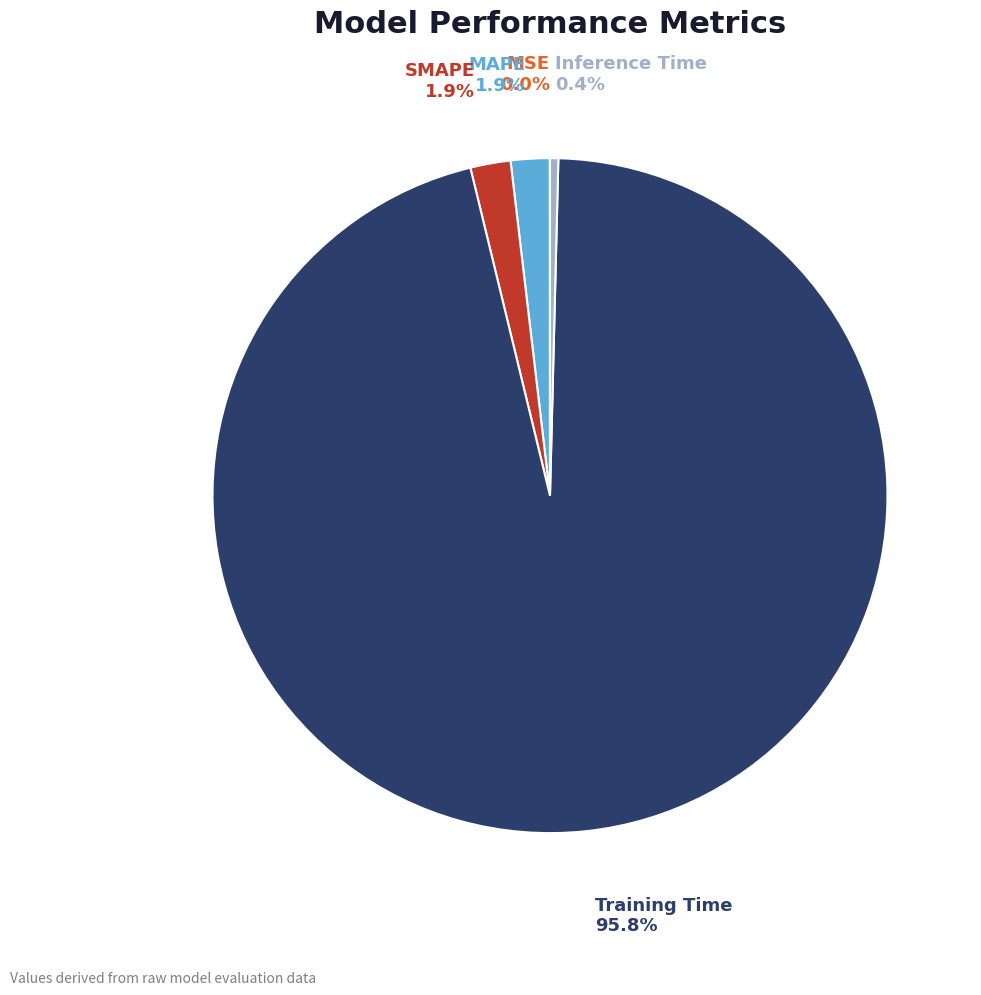

To the nearest percent, what is the average slice percentage?

20%